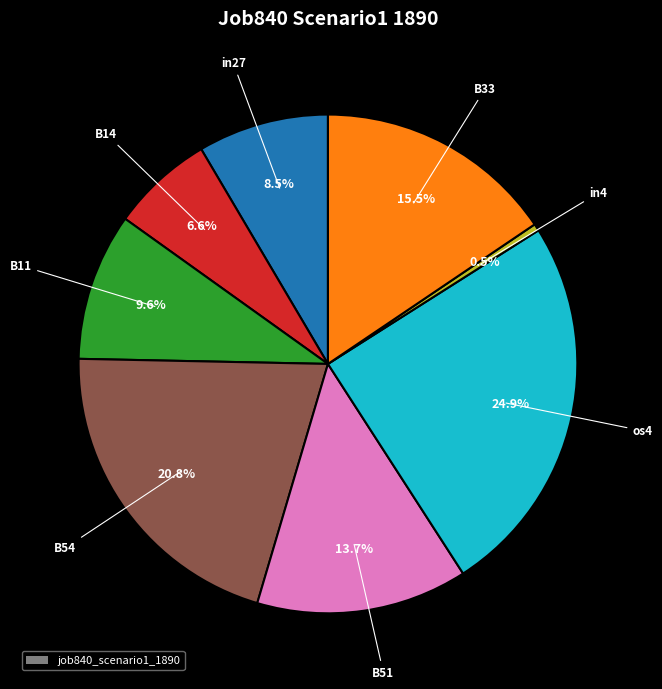

Does any single category account for the majority?

No